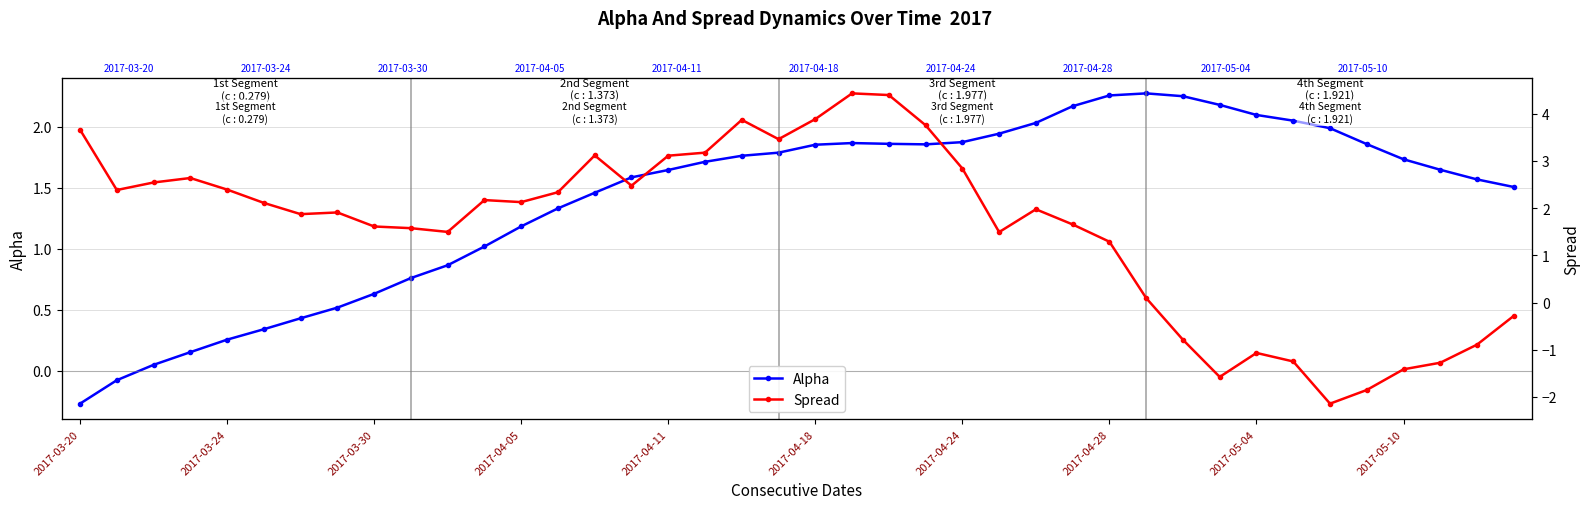

Is it true that Alpha equals 3.0 at 27?

False